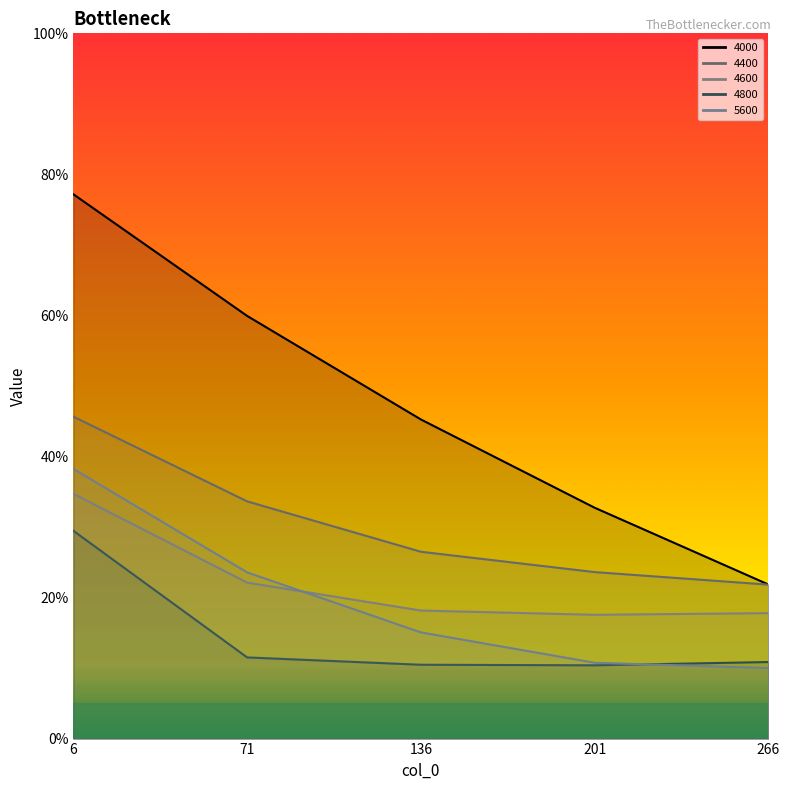

How many 5600 values are between 0 and 1?

5